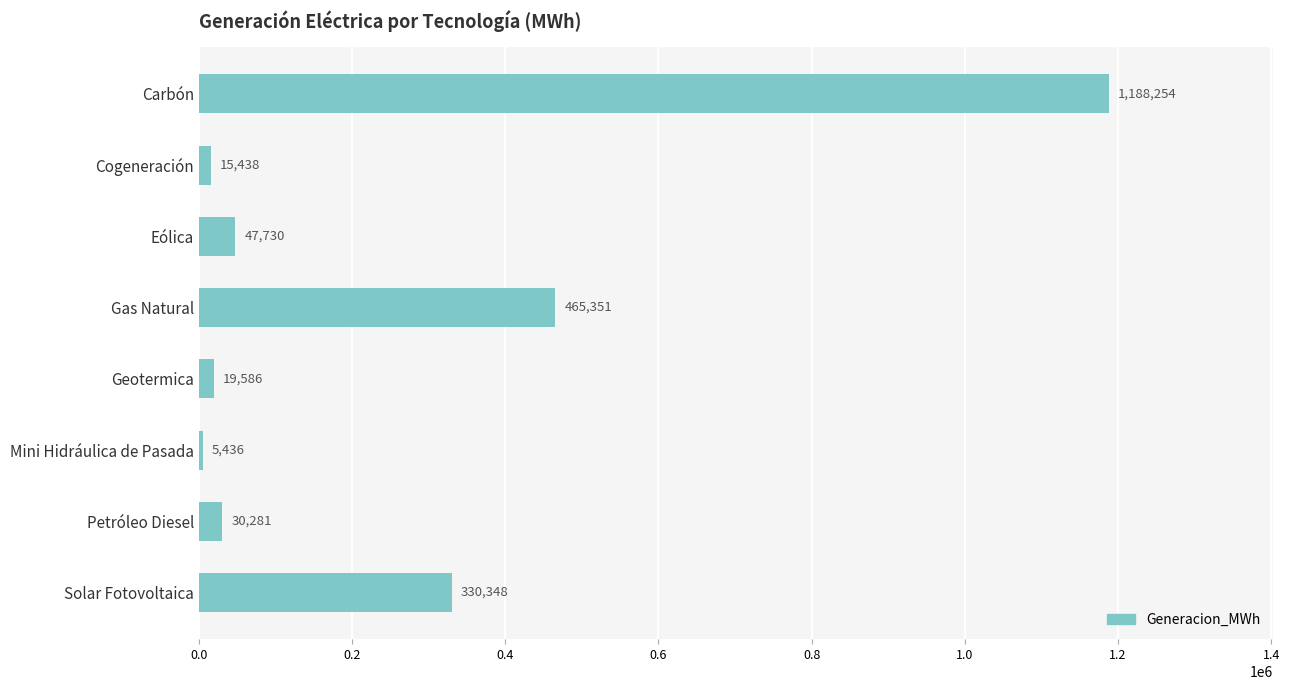

What is the average value?

262803.0